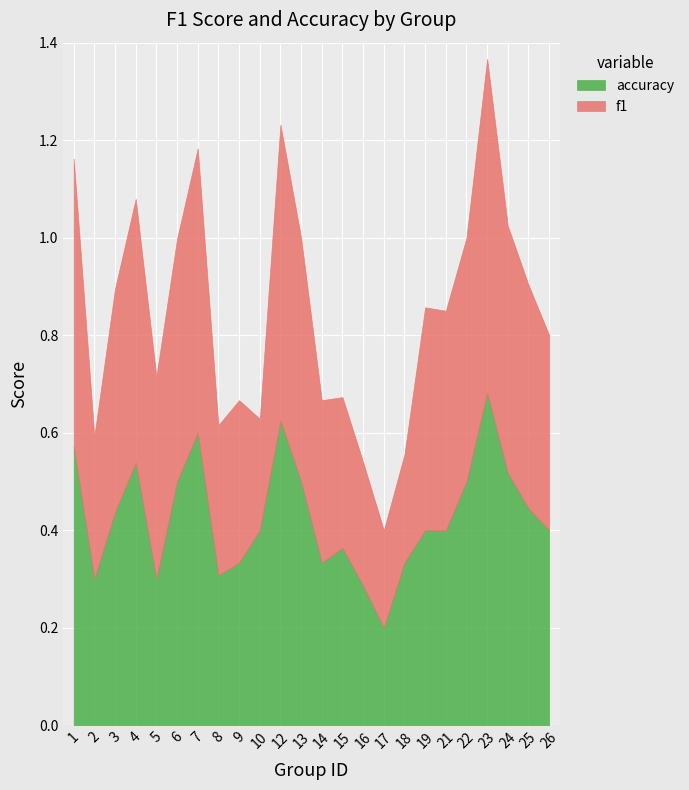

True or false: f1 and accuracy intersect in this chart.

True